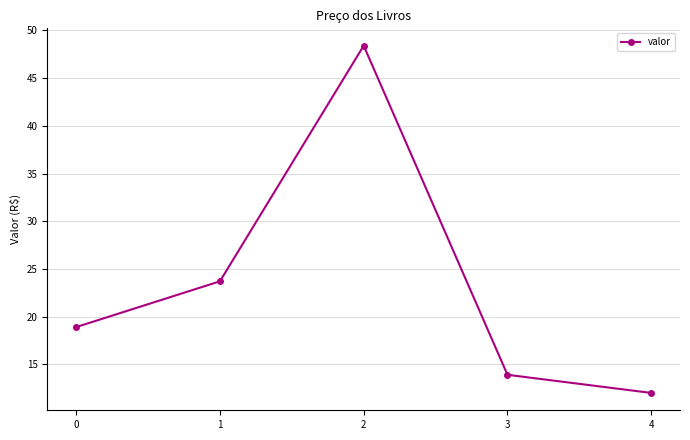

Reading left to right, transcribe all the data shown in this chart.

18.9	23.7	48.4	13.9	12.0